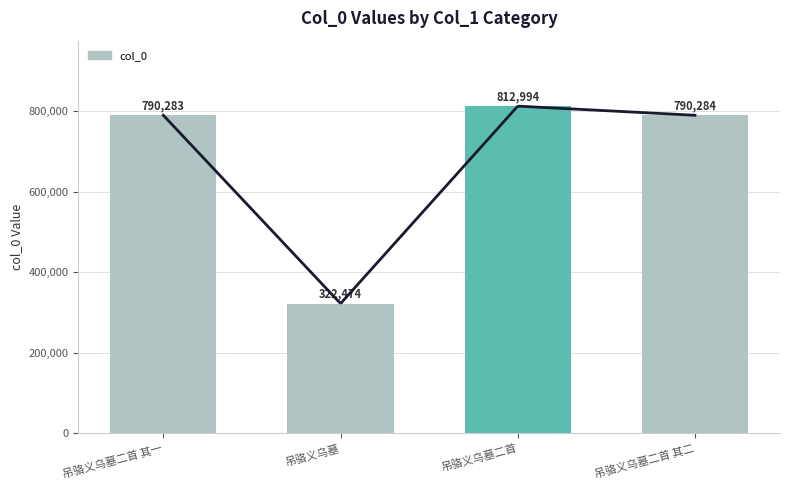

True or false: the data shows 790283 at 吊骆义乌墓二首 其一.

True